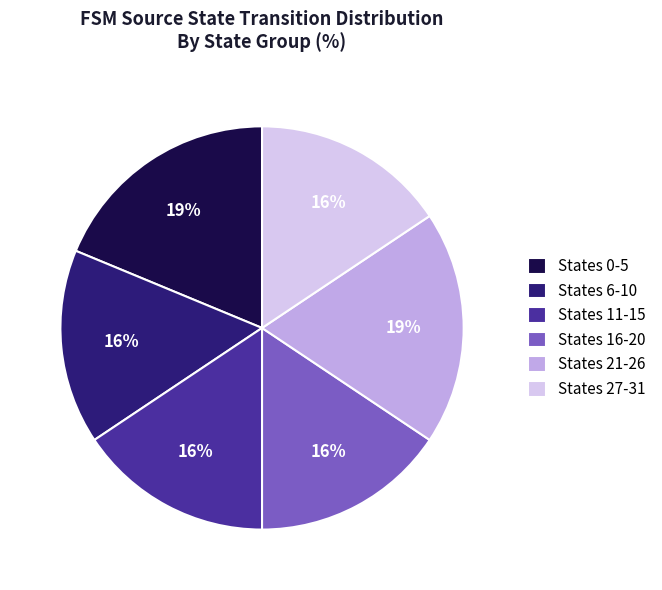

Do States 21-26 and States 6-10 together represent more than half of the pie?

No